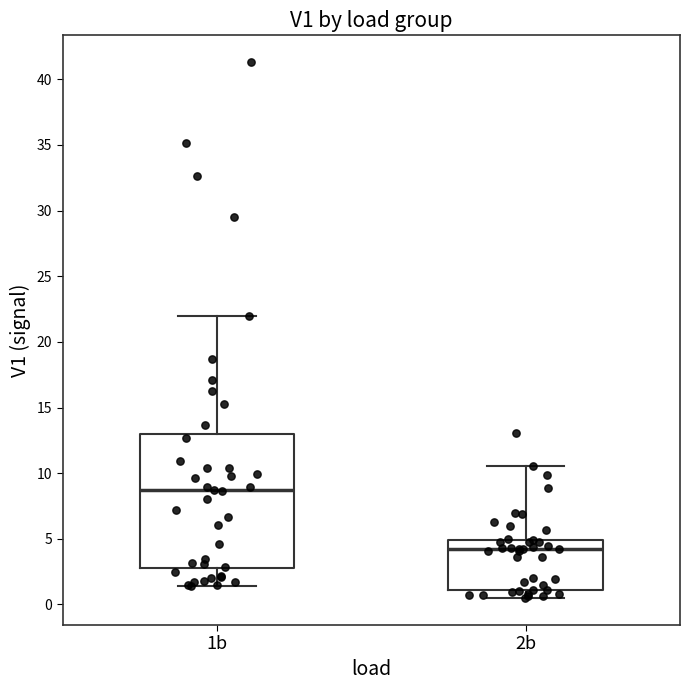

Where is the lower edge of the box for 2b on the y-axis? The values are not printed on the chart, so give them approximately, as read against the axis.

1.0